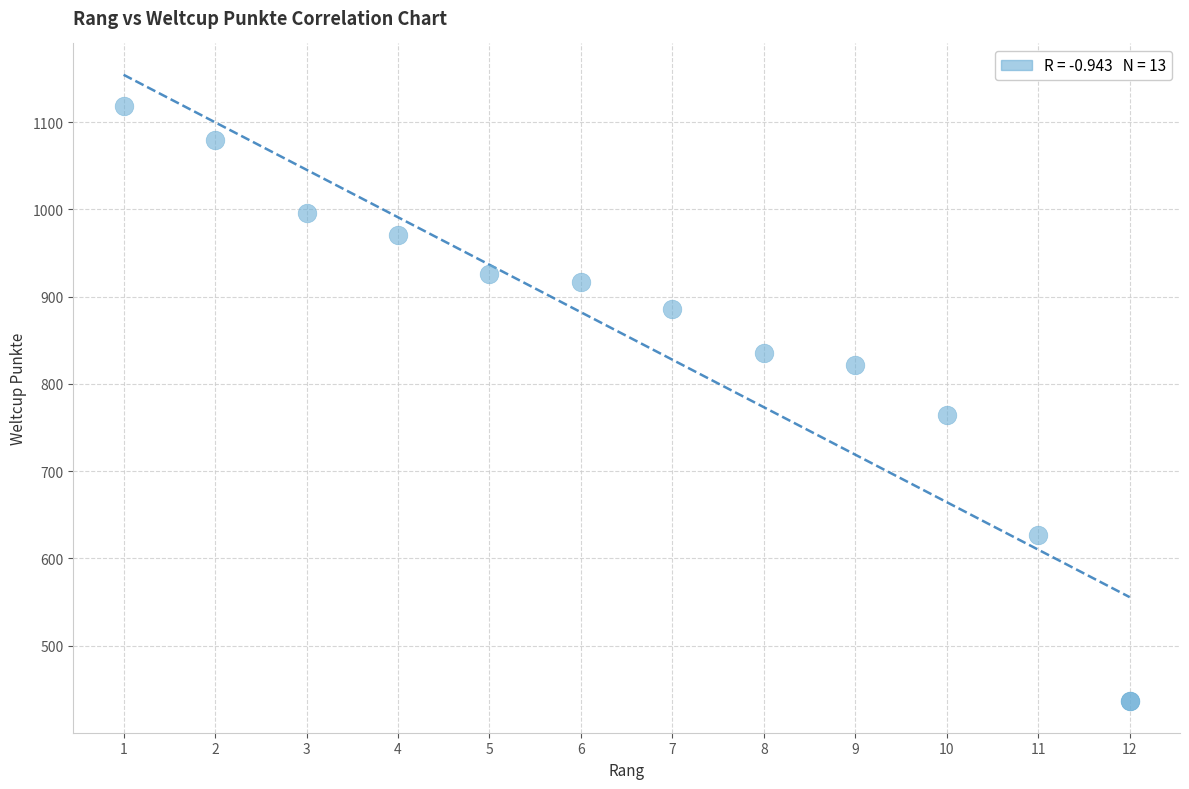

What Y value in the scatter plot is closest to 777?

764